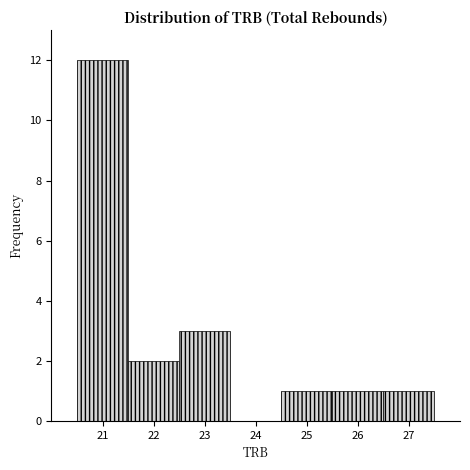

Which range on the x-axis has the tallest bar?

20.5 to 21.5